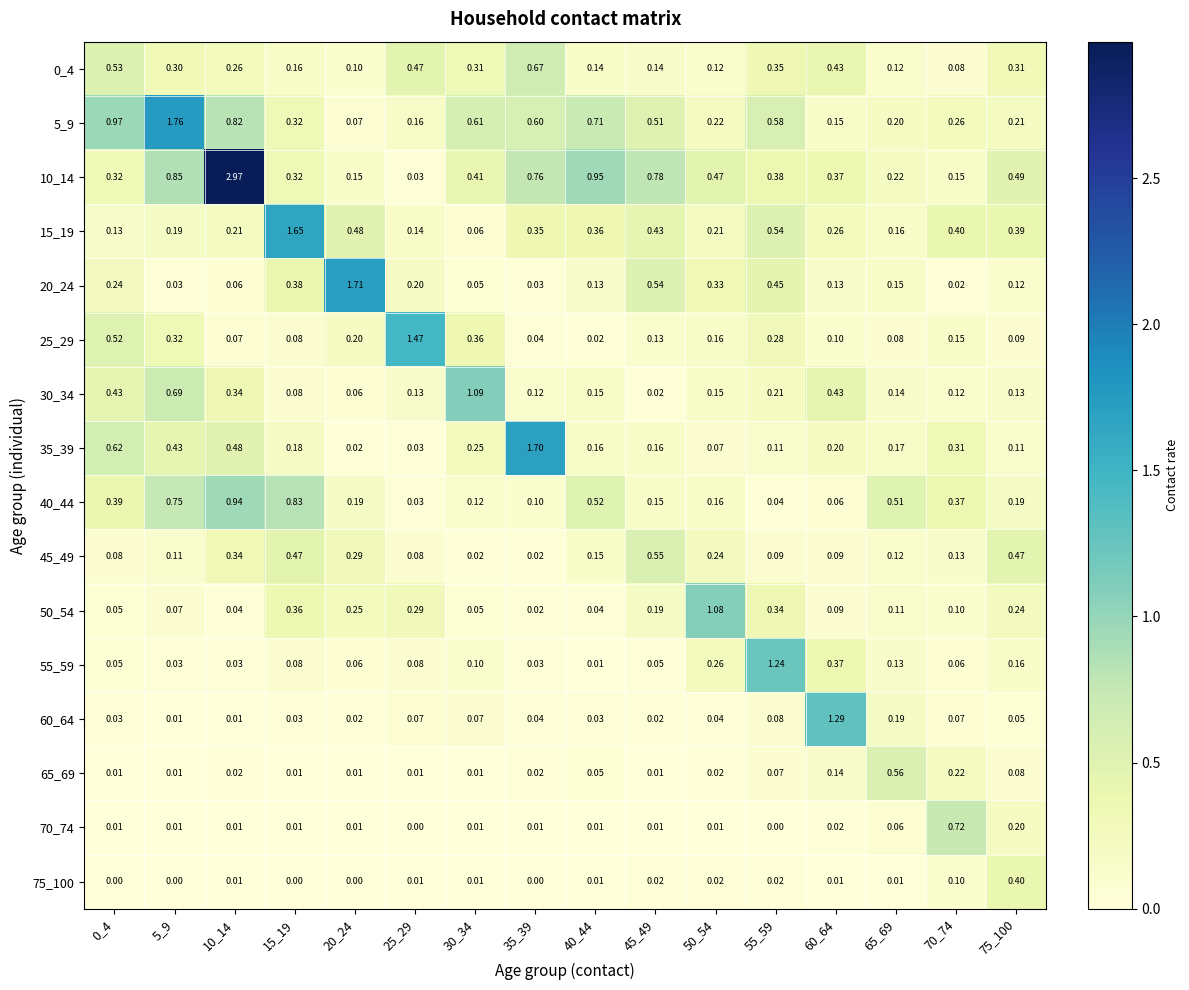

Which series changed the most between 5_9 and 10_14?

10_14